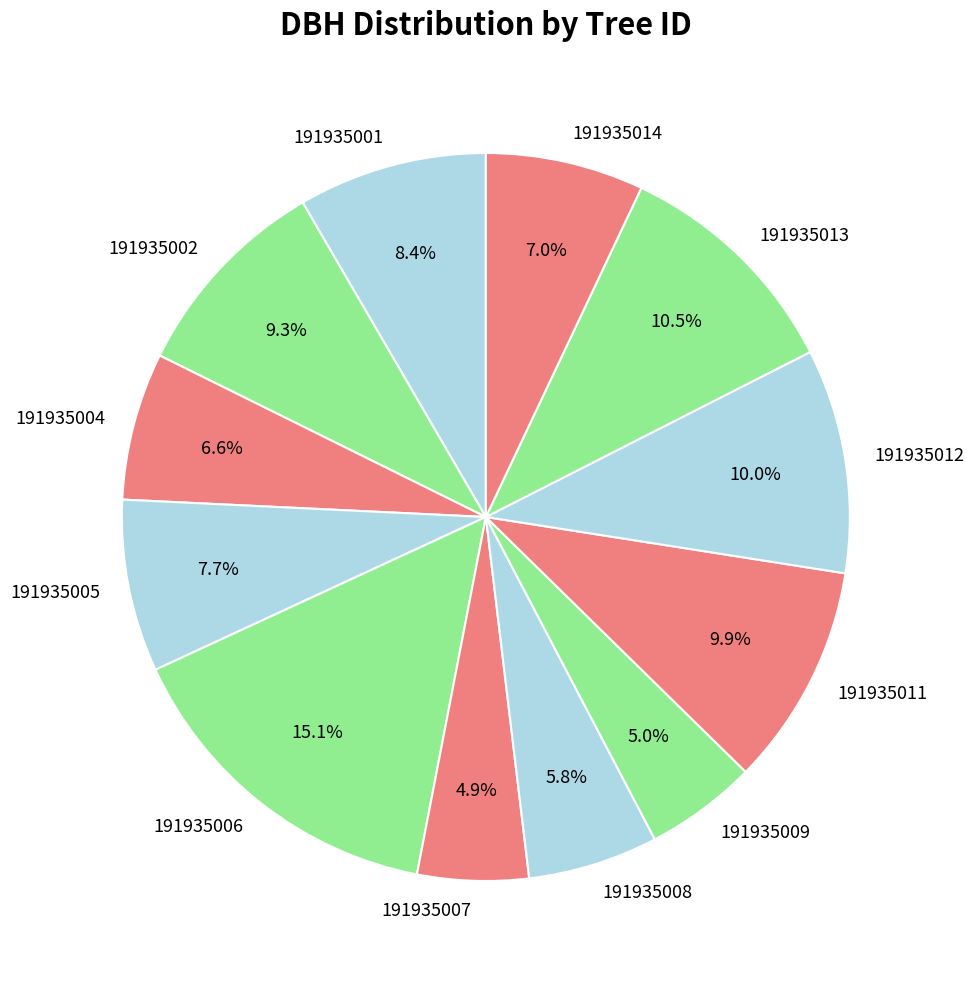

To the nearest percent, what portion does 191935005 represent?

8%